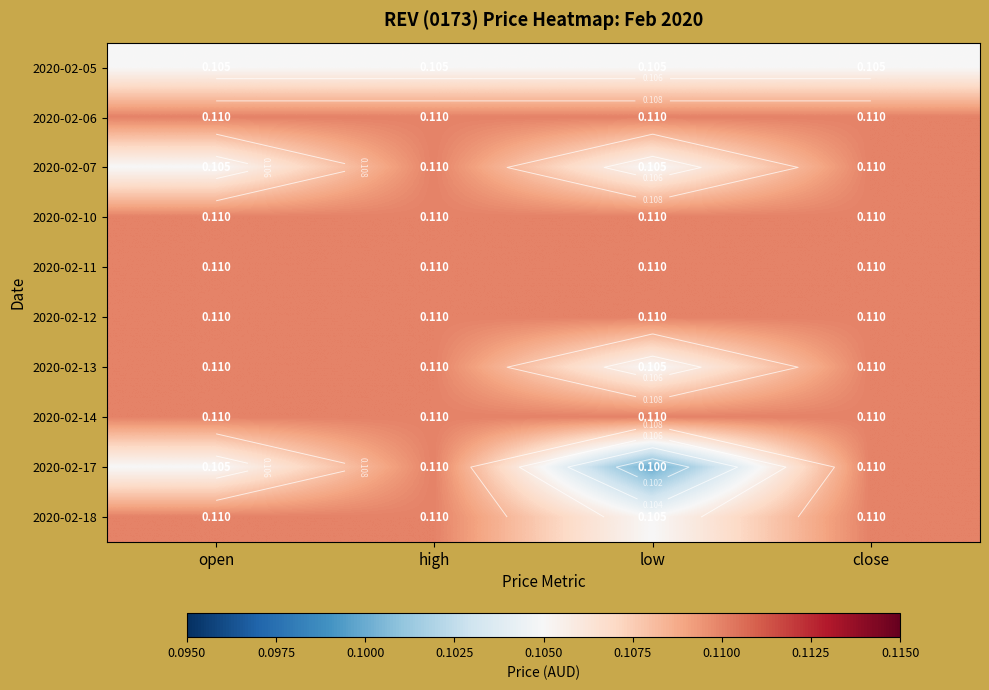

At which category is the sum across all series the highest?

high